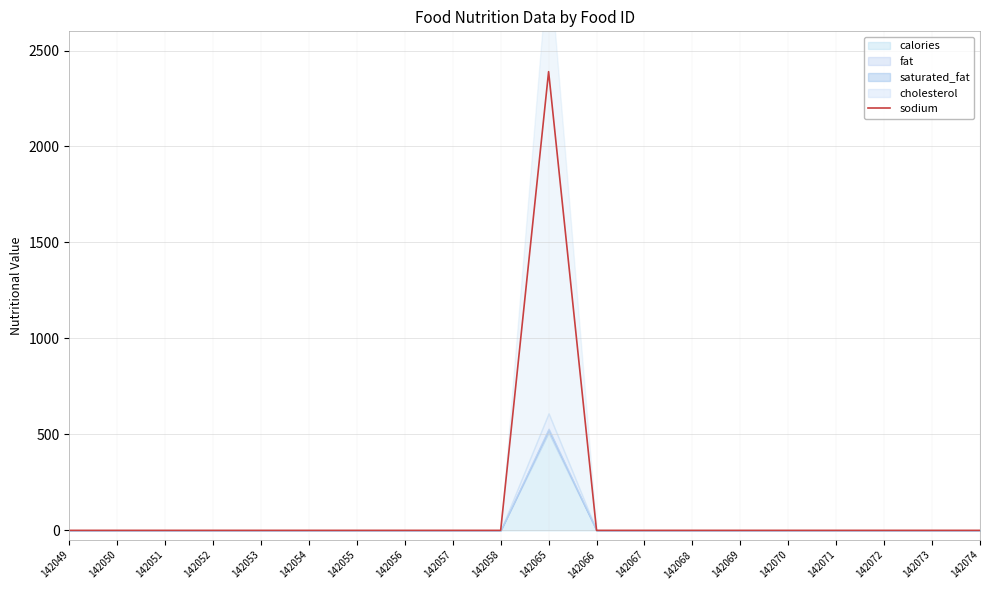

Rank the categories by value from lowest to highest.

142049, 142050, 142051, 142052, 142053, 142054, 142055, 142056, 142057, 142058, 142066, 142067, 142068, 142069, 142070, 142071, 142072, 142073, 142074, 142065